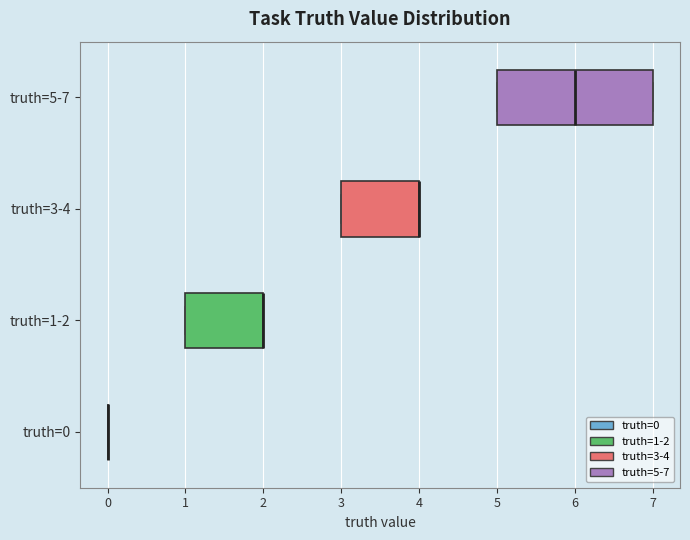

Which box is the widest, from its left edge to its right edge?

truth=5-7